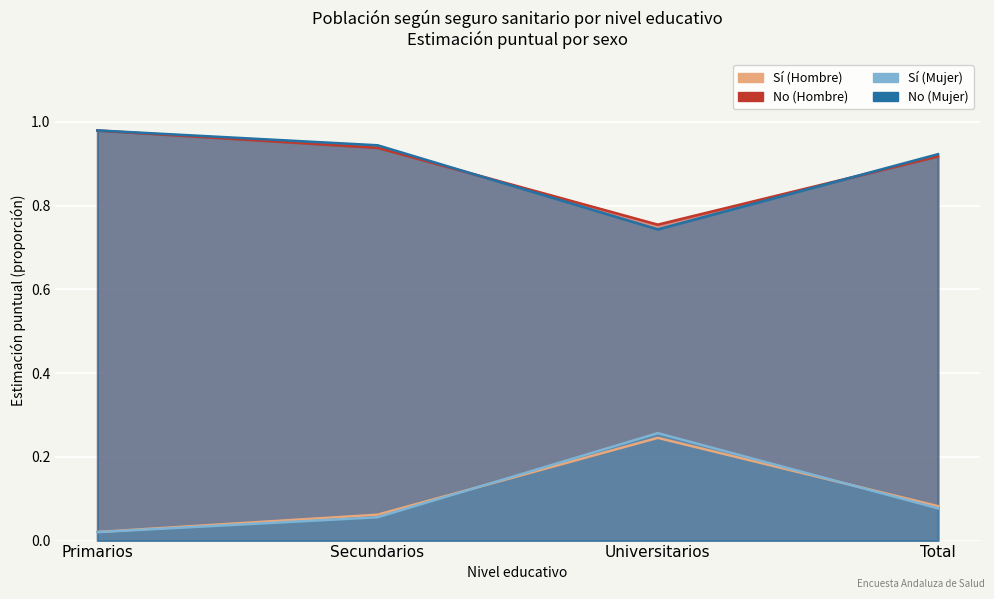

Is it true that Sí (Hombre) equals 0.1 at Secundarios?

True